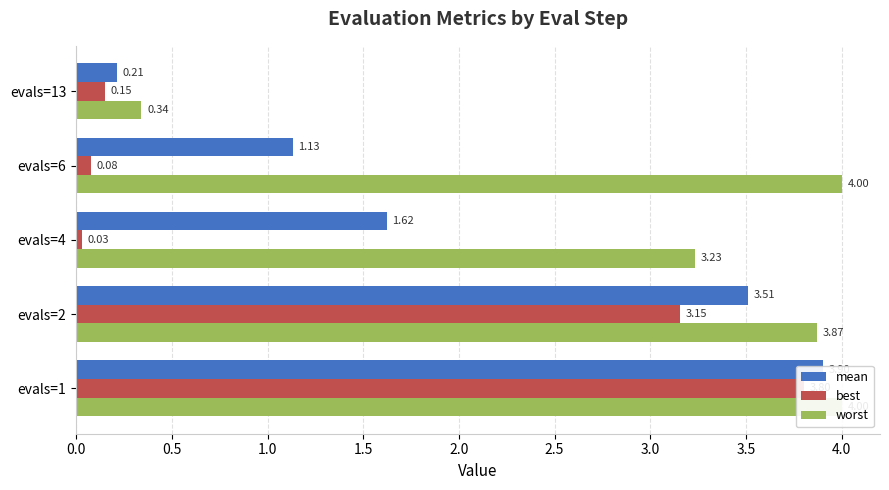

What is the maximum value shown in the chart?

4.0